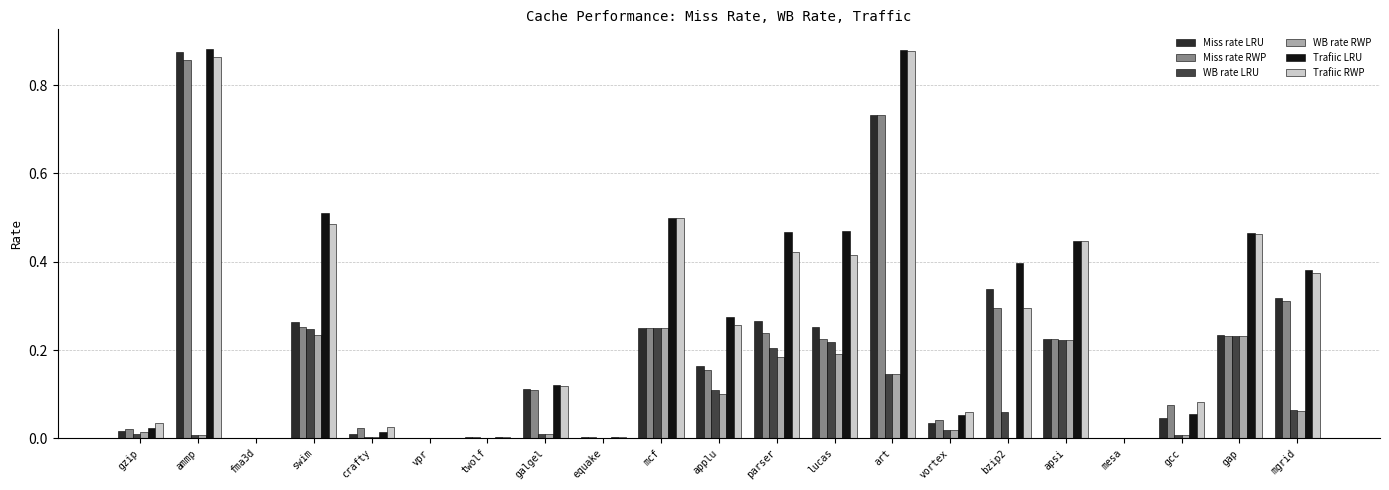

Is the value of WB rate RWP at twolf greater than the value of Miss rate LRU at bzip2?

No